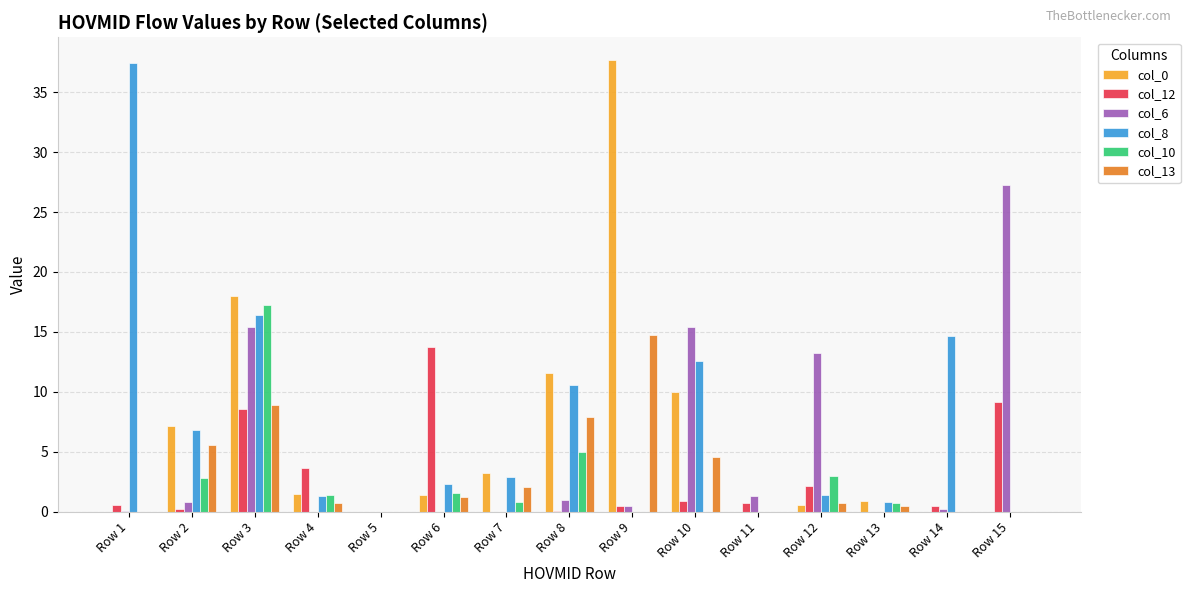

The value of col_10 at Row 2 is 2.8. True or false?

True